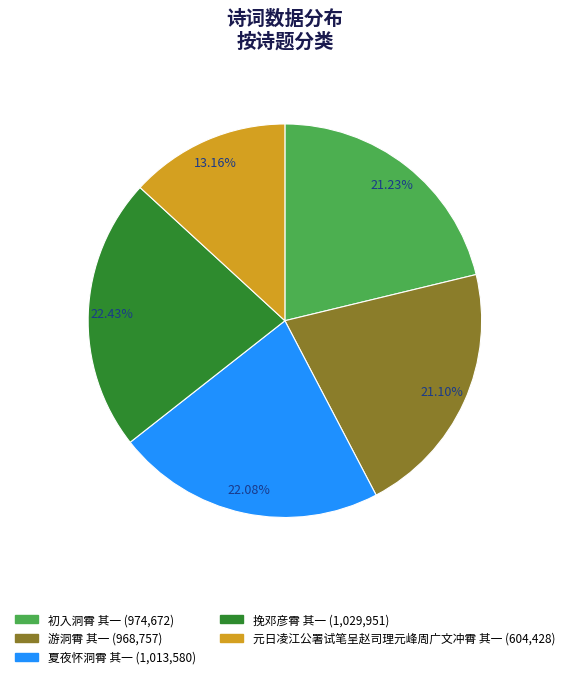

What is the smallest slice in the pie chart?

元日凌江公署试笔呈赵司理元峰周广文冲霄 其一